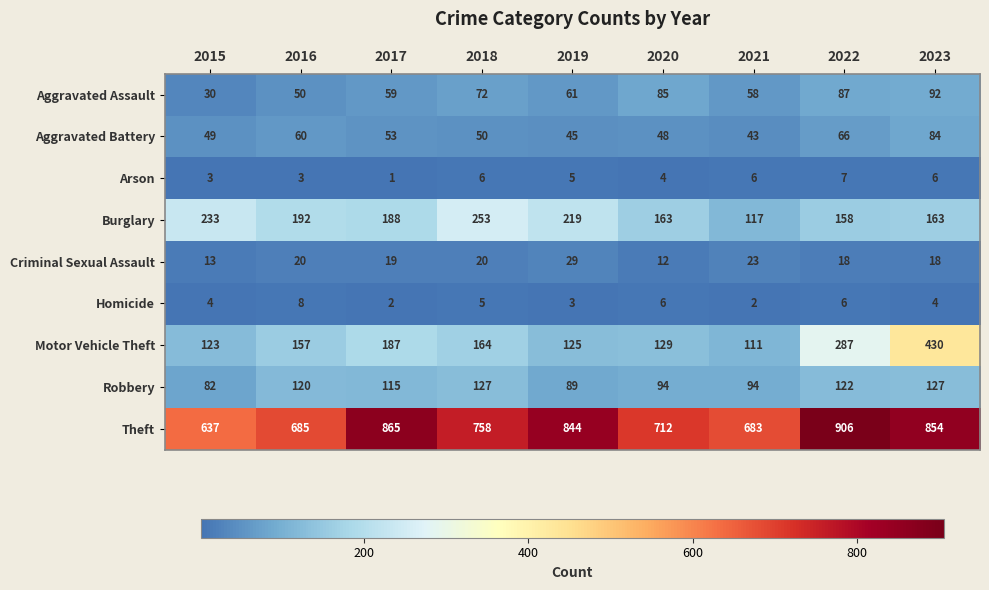

What is the difference between the maximum and minimum values in the Aggravated Assault series?

62